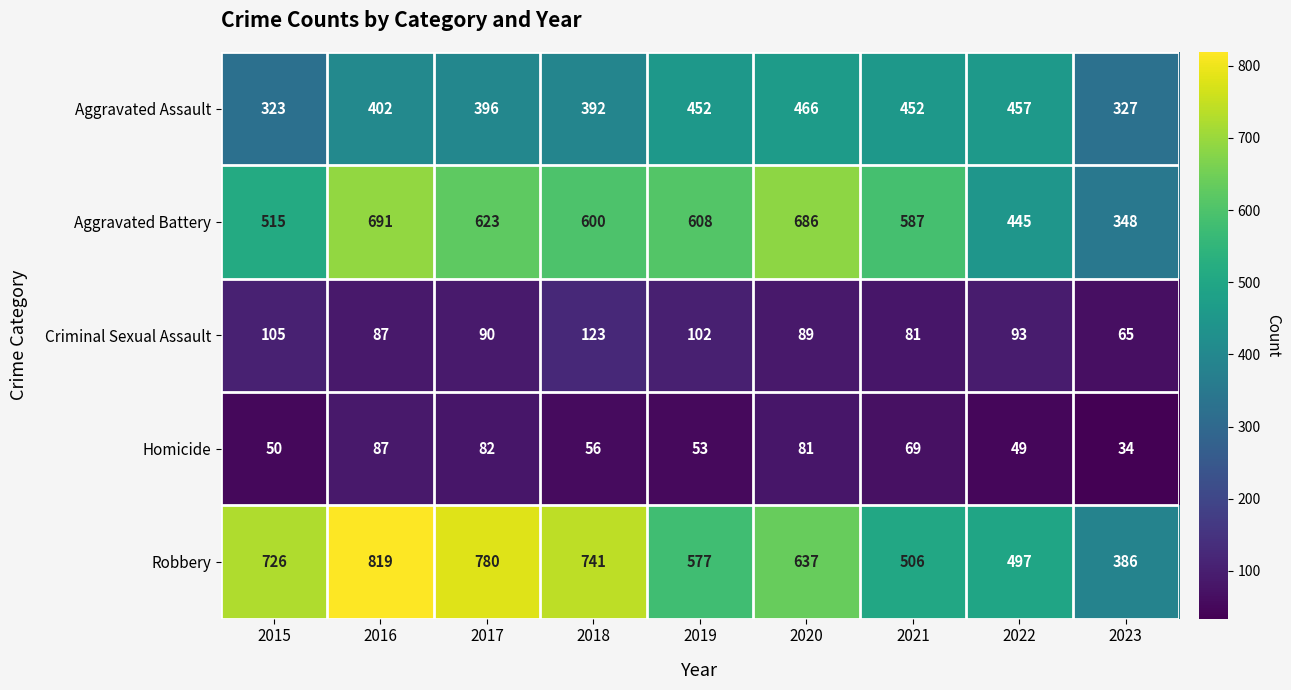

Between 2016 and 2020, which series saw the biggest shift?

Robbery